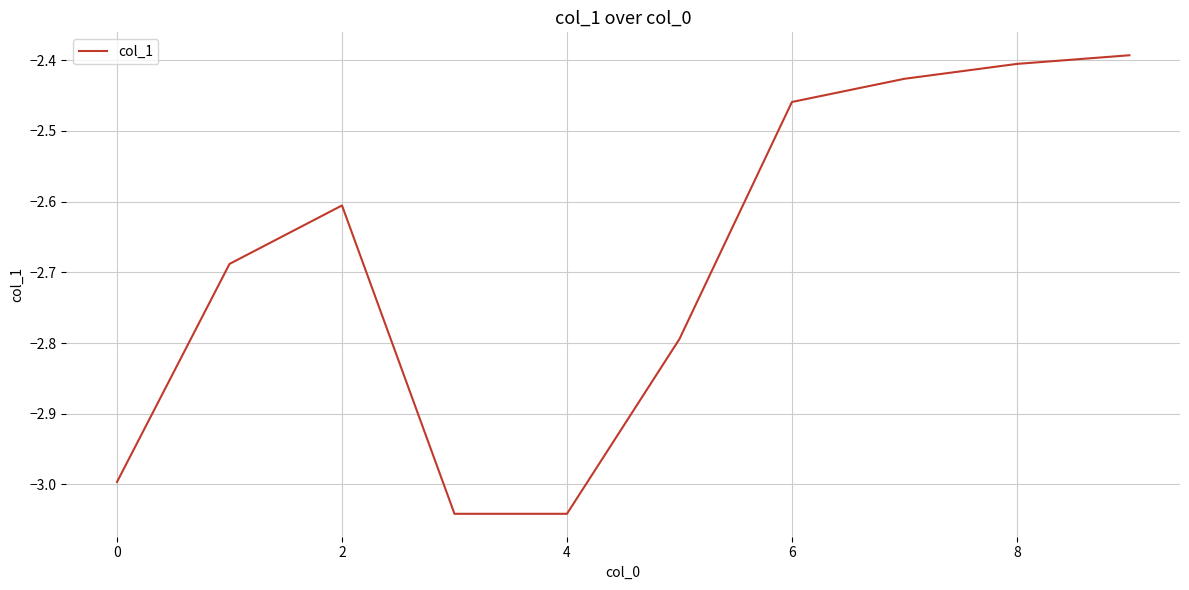

What is the sum of all values?

-26.9